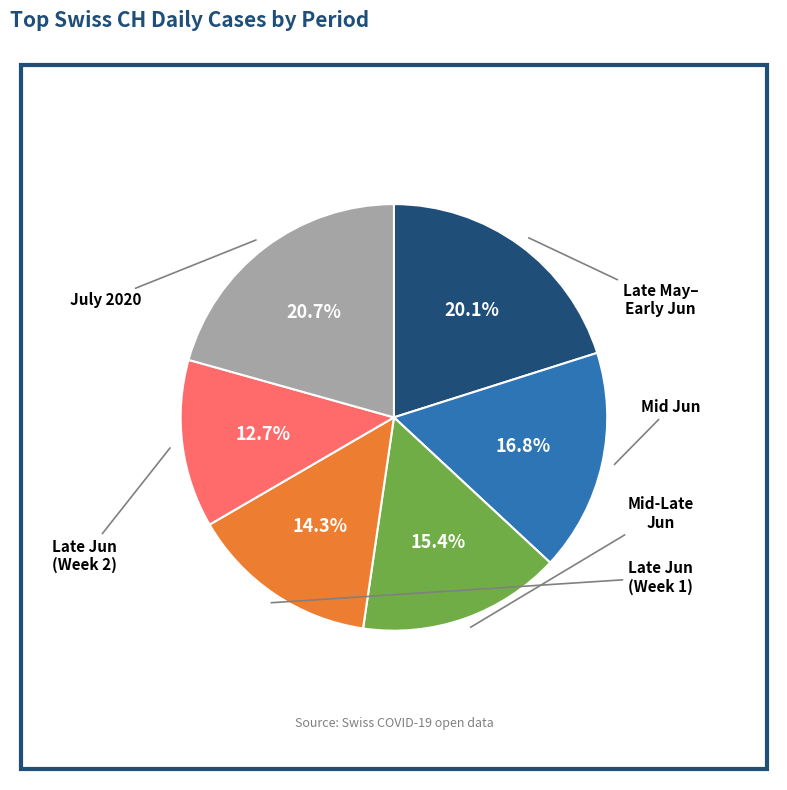

Does any single category account for the majority?

No